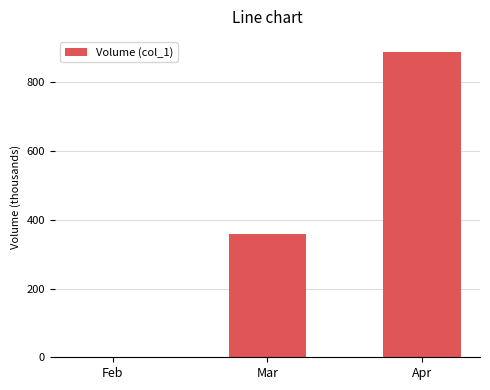

Read the value at Feb.

1